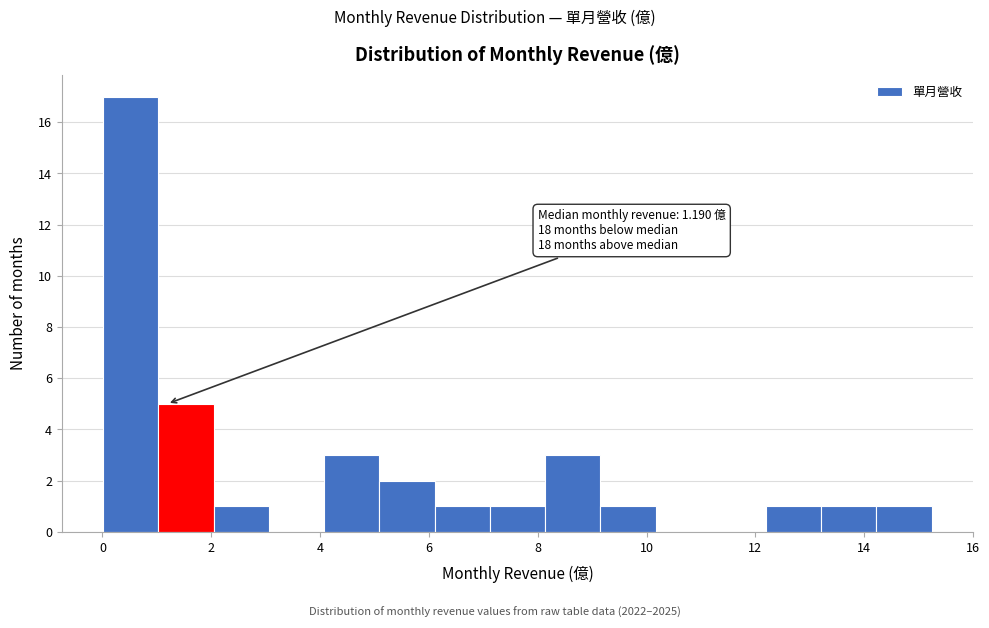

Which range on the x-axis has the tallest bar?

0.0 to 1.0